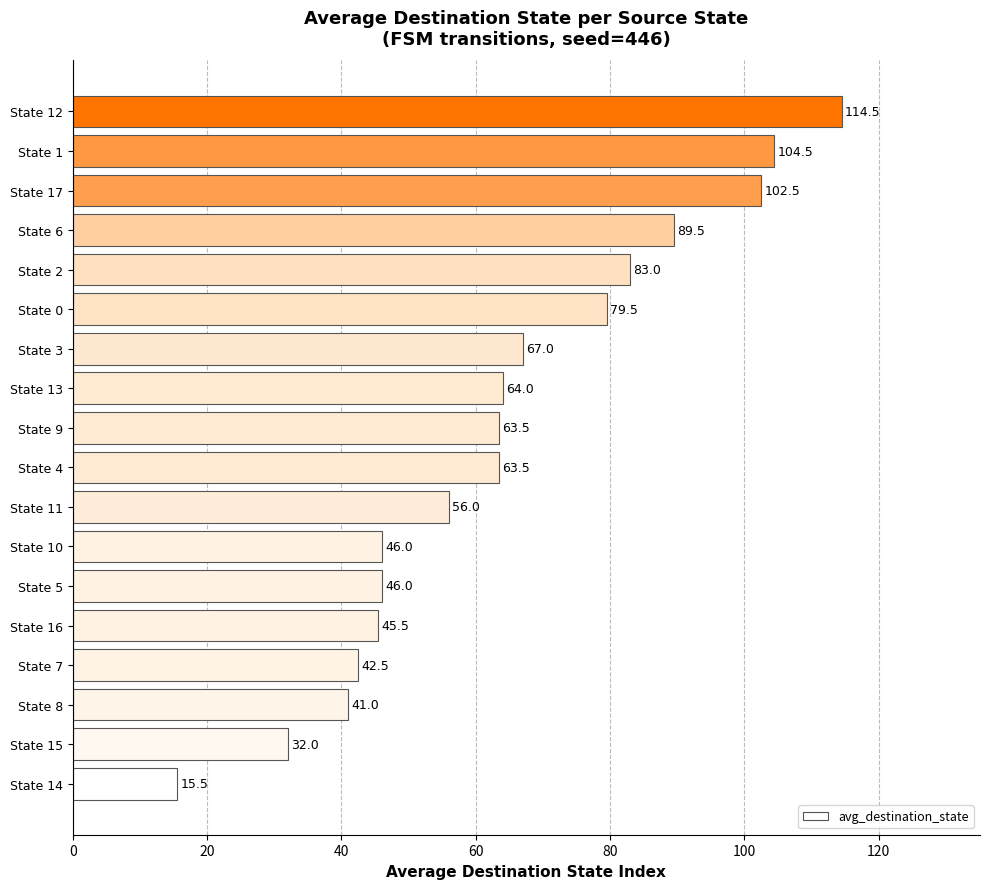

What is the ratio of the value at State 0 to the value at State 9?

1.3